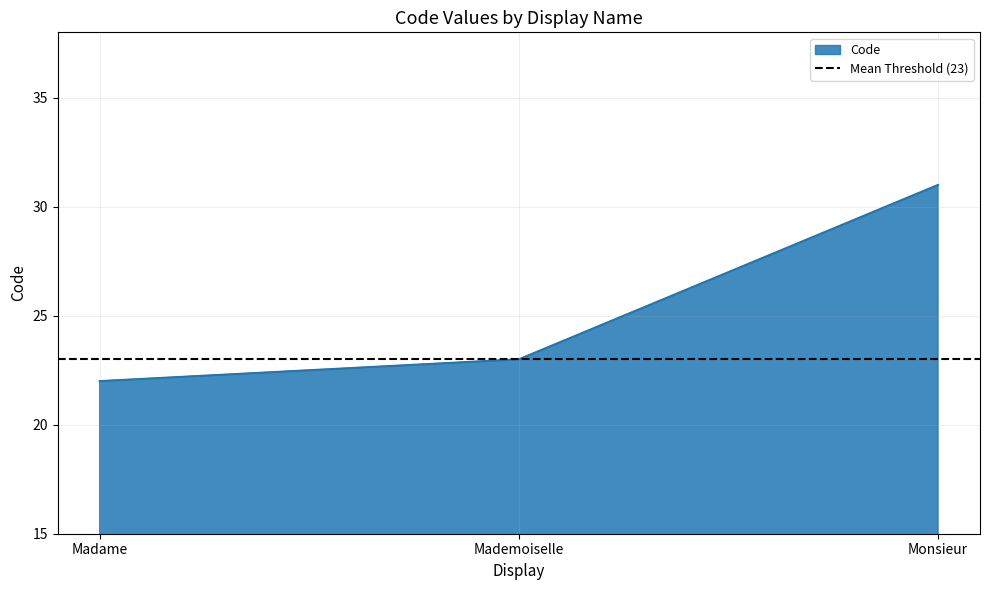

What is the difference between the maximum and minimum values?

9